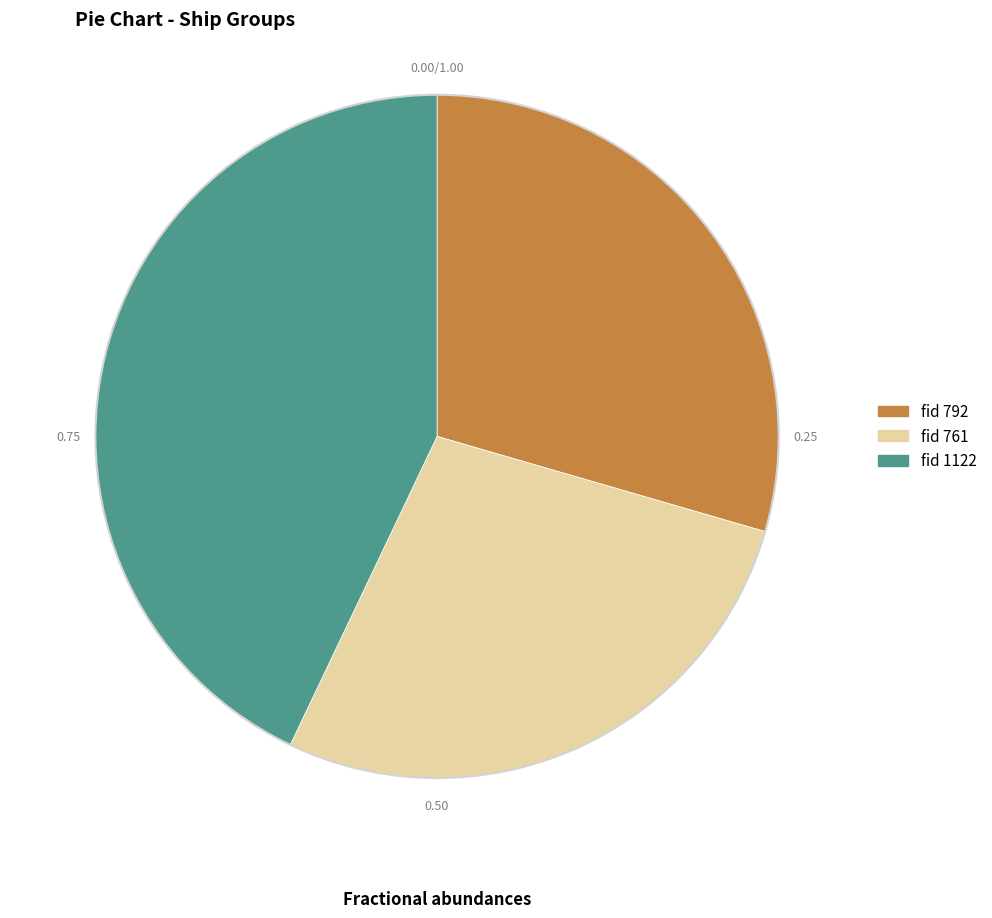

Is there any slice that represents more than half of the pie?

No